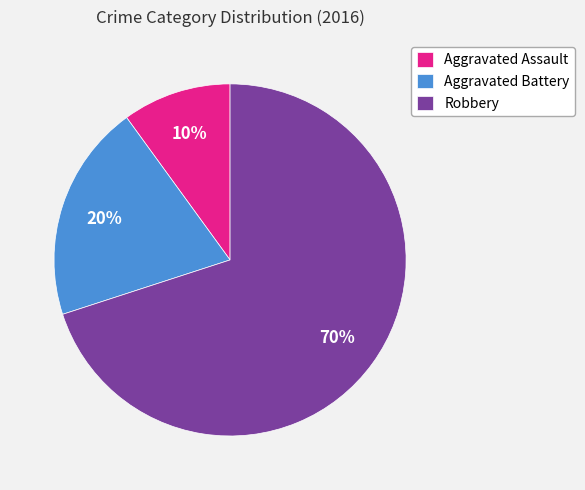

Is there any slice that represents more than half of the pie?

Yes